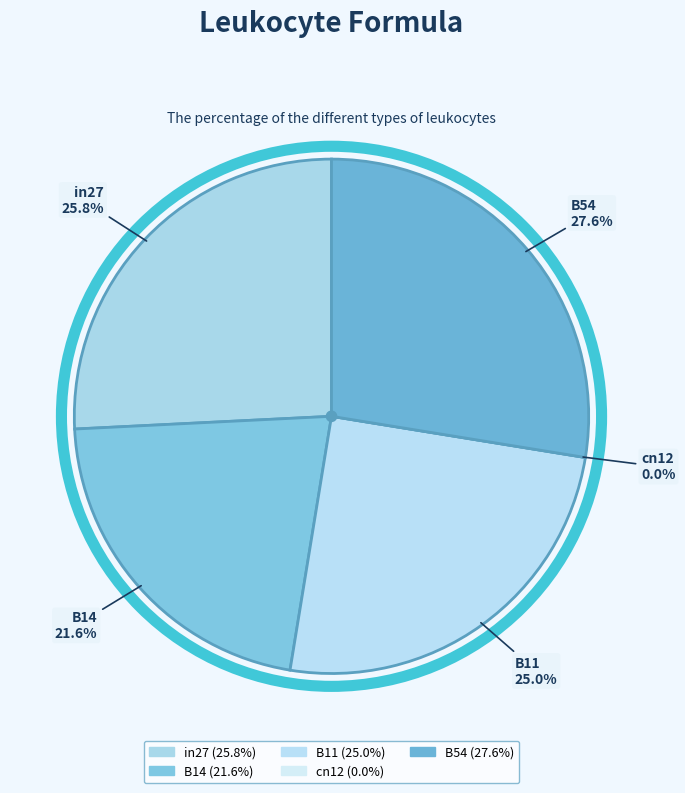

Rank the categories by value from lowest to highest.

cn12, B14, B11, in27, B54